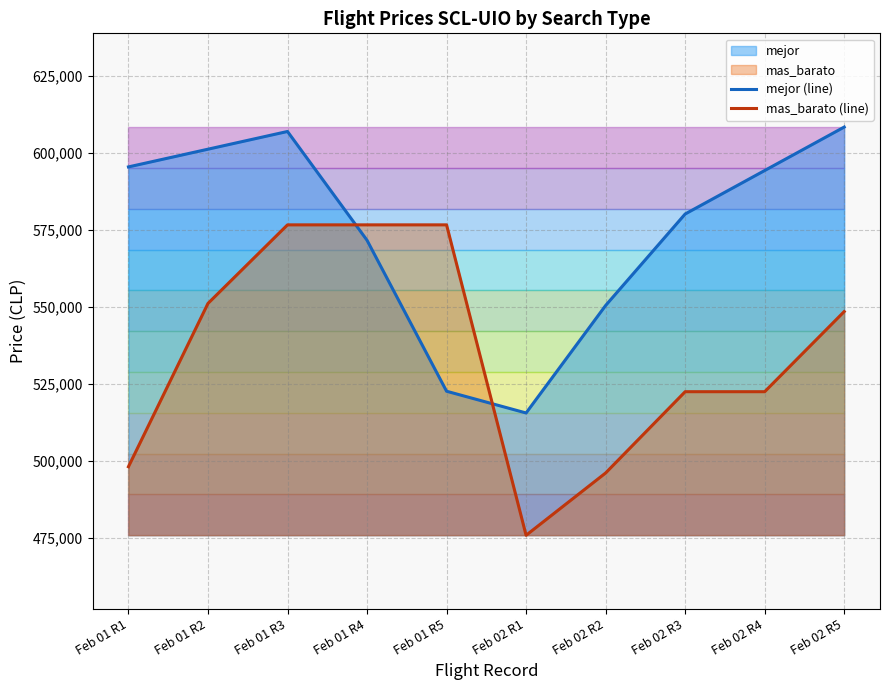

Does the chart display data point markers on the line(s)?

No